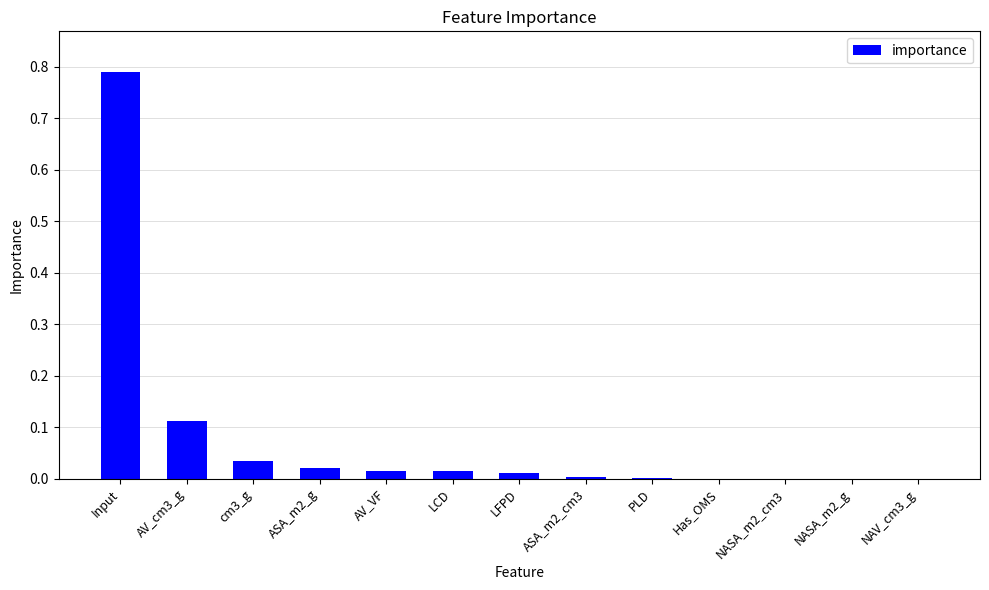

Which category has the highest value across all series?

Input